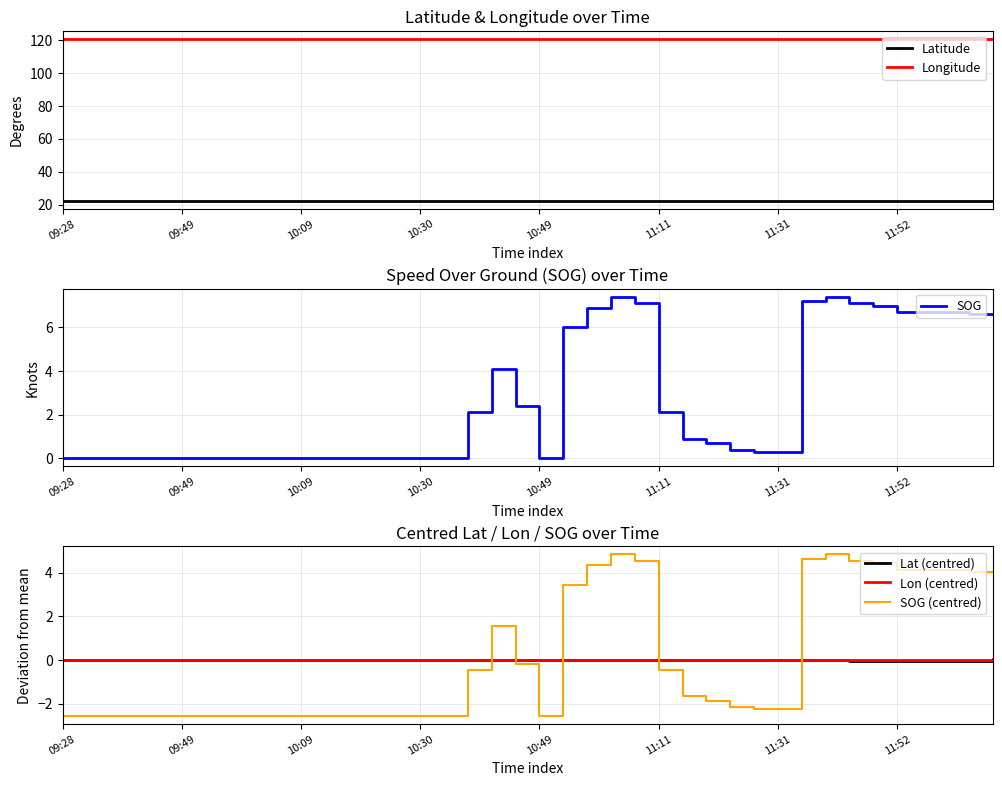

The value of SOG at 9 is 4.4. True or false?

False